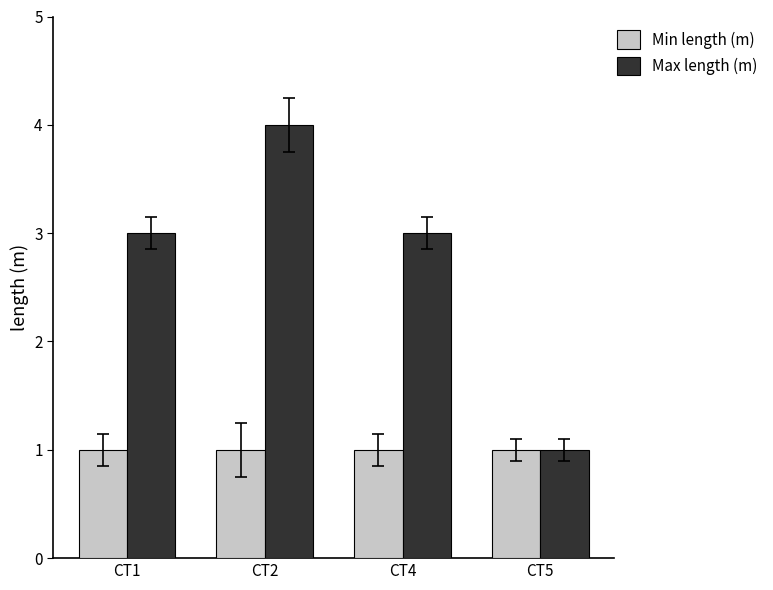

What is the value of the Max length (m) bar at the 2nd from the left?

4